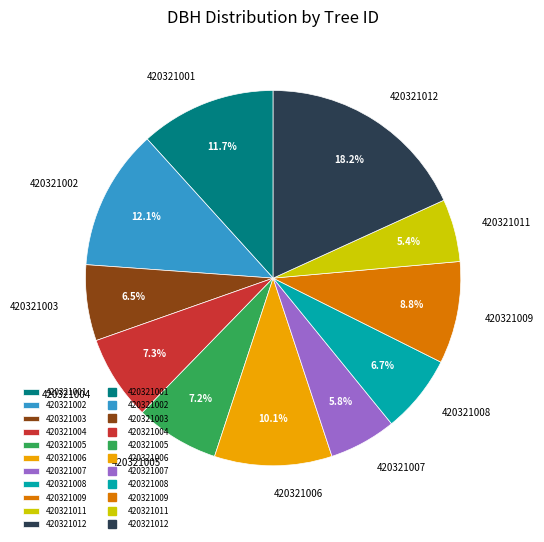

What percentage is the 420321006 slice, to the nearest percent?

10%